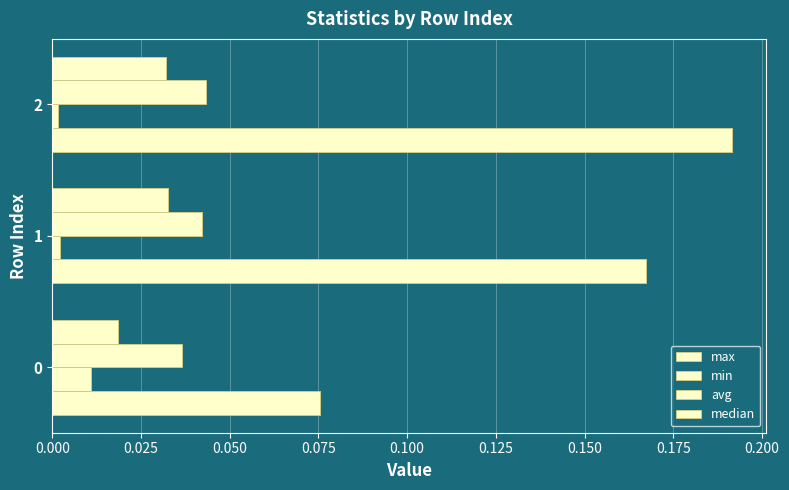

How many distinct data groups are displayed?

4